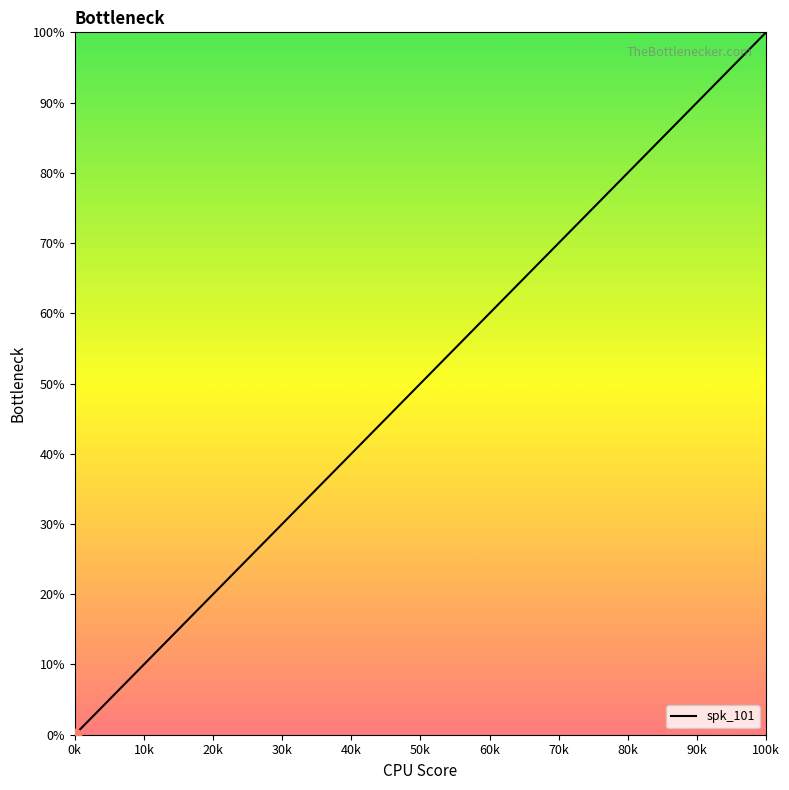

What is the greatest value displayed?

100.0